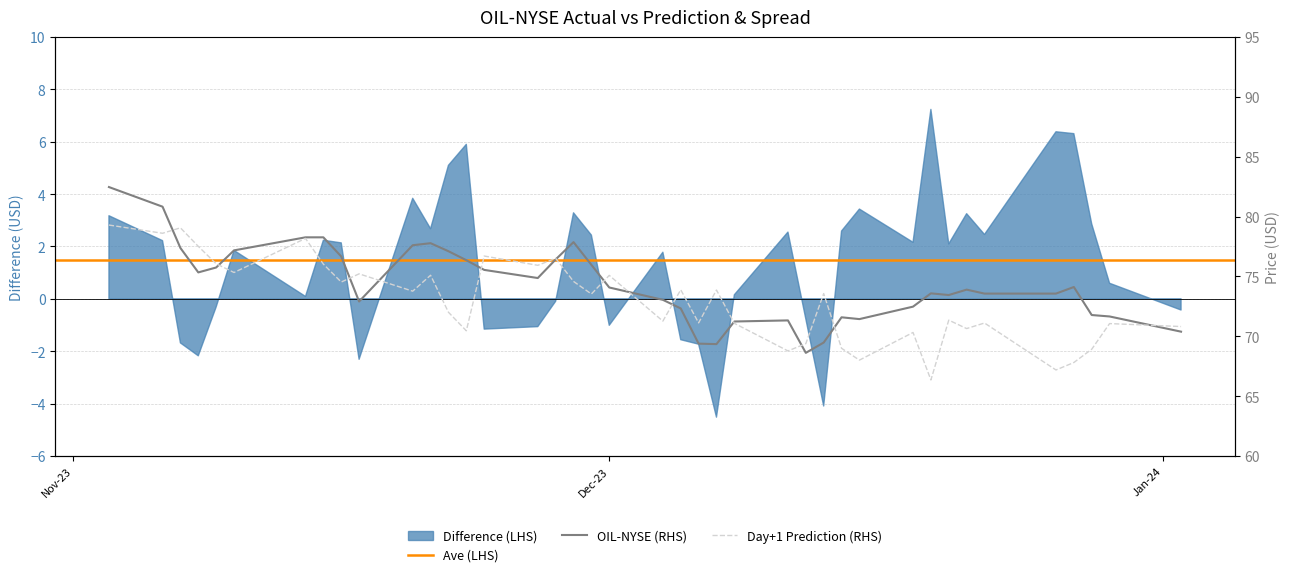

How many values in the Day + 1 Prediction series are below 73?

19